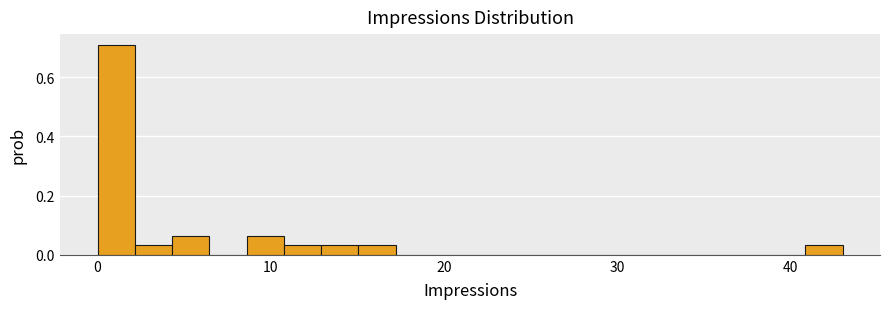

Around what value on the x-axis is the tallest bar? Give the approximate position of its centre, as read against the axis.

1